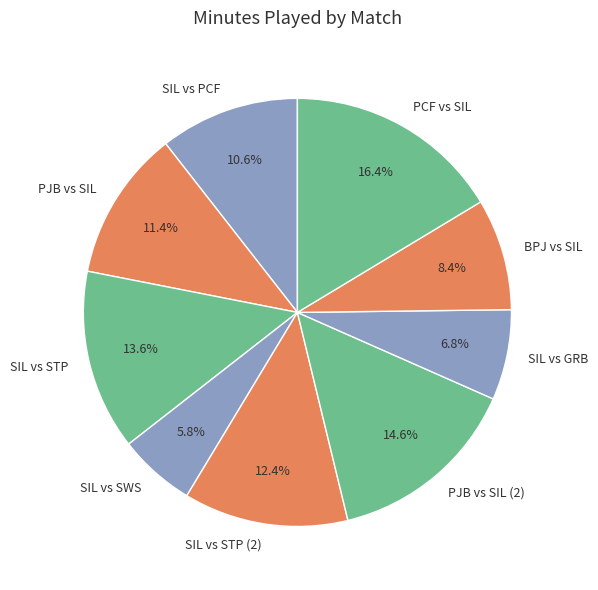

Does any single category account for the majority?

No